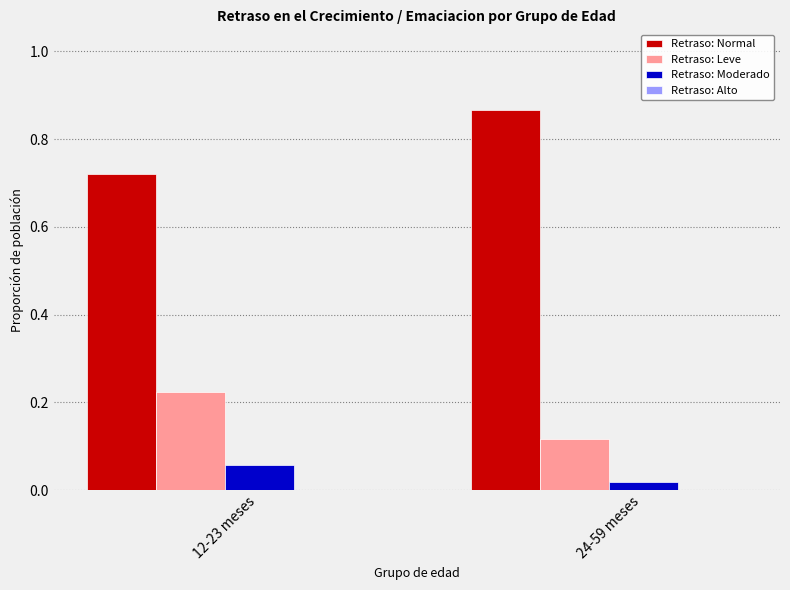

What is the total value across all series at 12-23 meses?

1.0